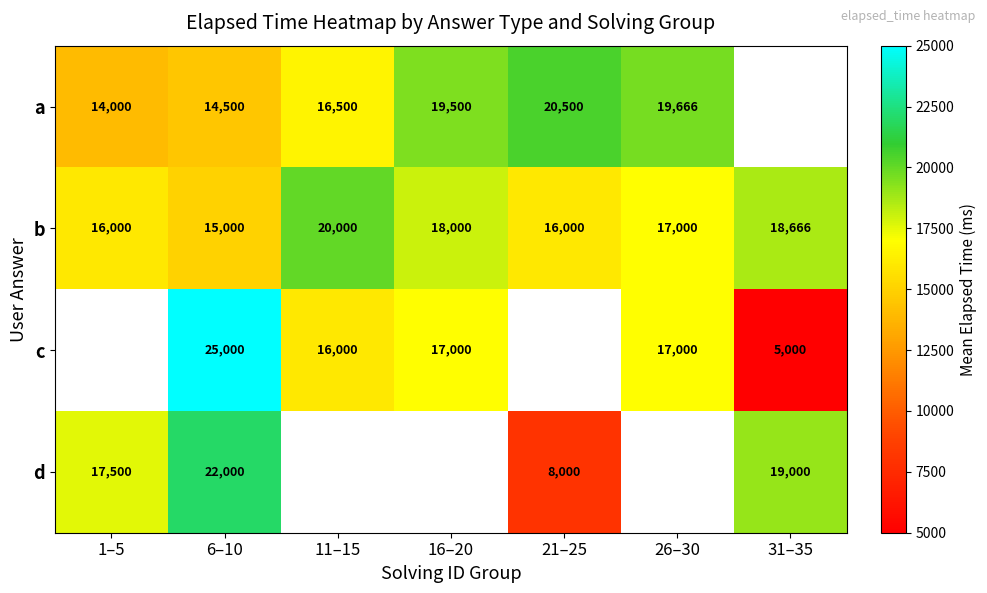

Is it true that b equals 29575.0 at 16–20?

False